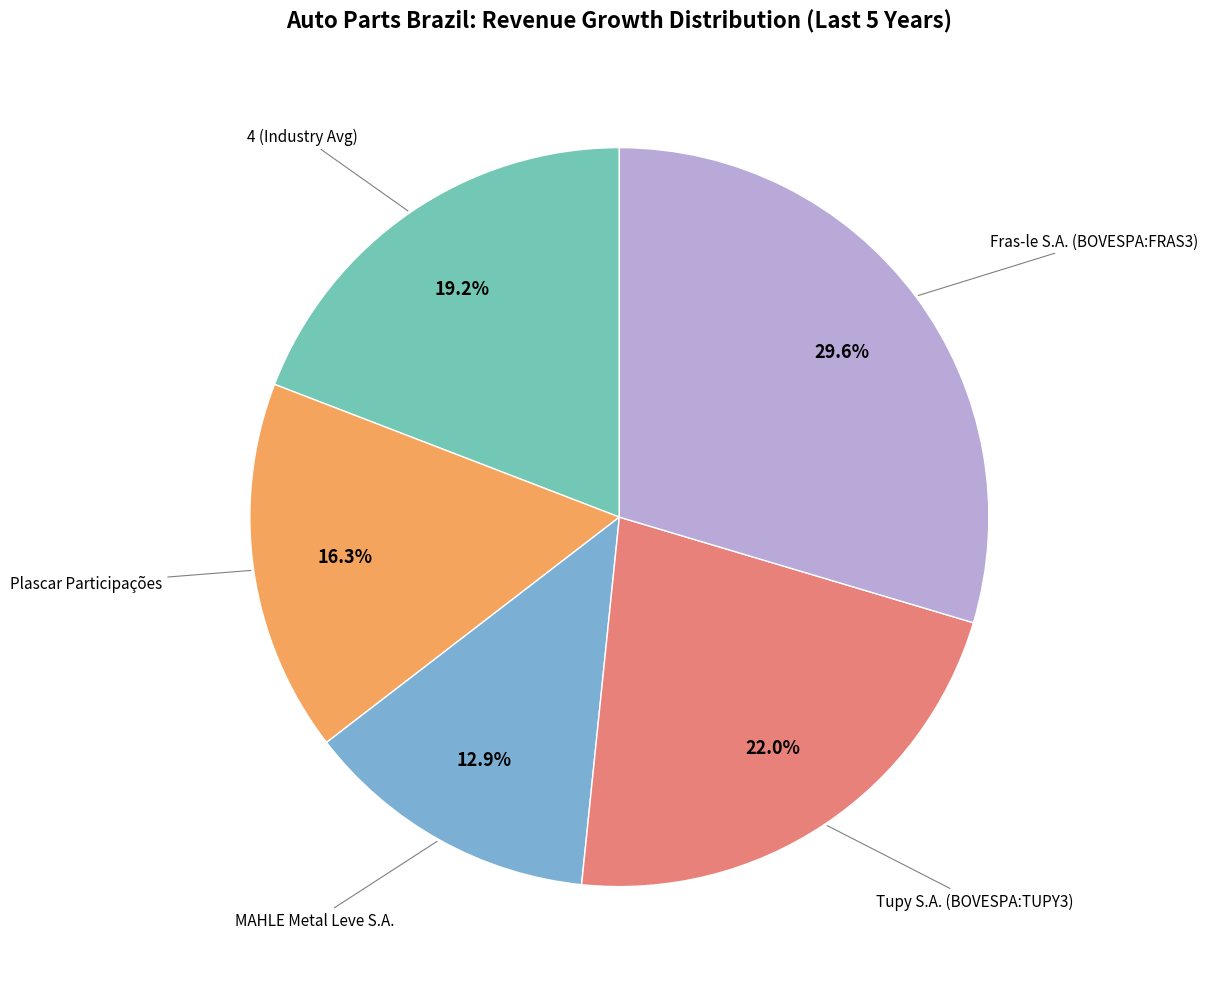

Does any single category account for the majority?

No